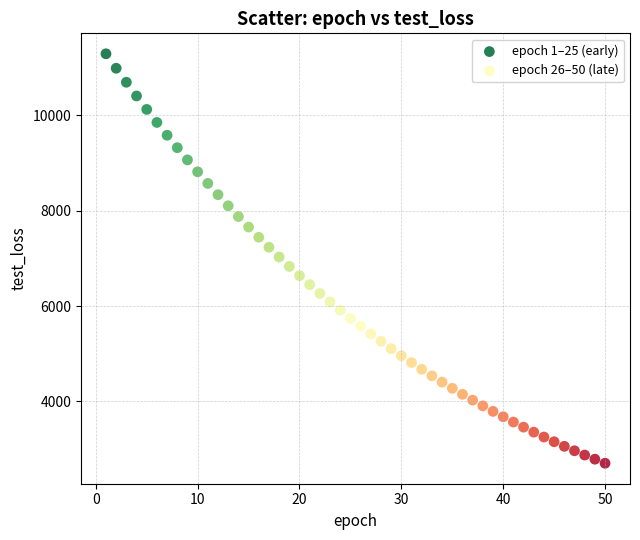

Which series reaches the minimum Y coordinate?

epoch 26–50 (late)